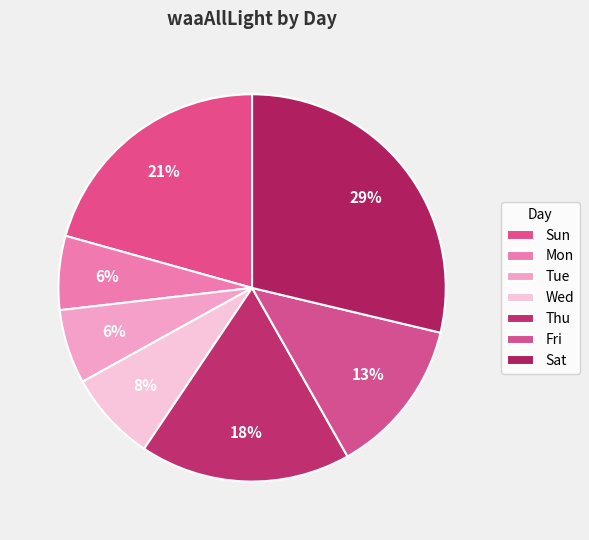

What percentage is the Sun slice, to the nearest percent?

21%